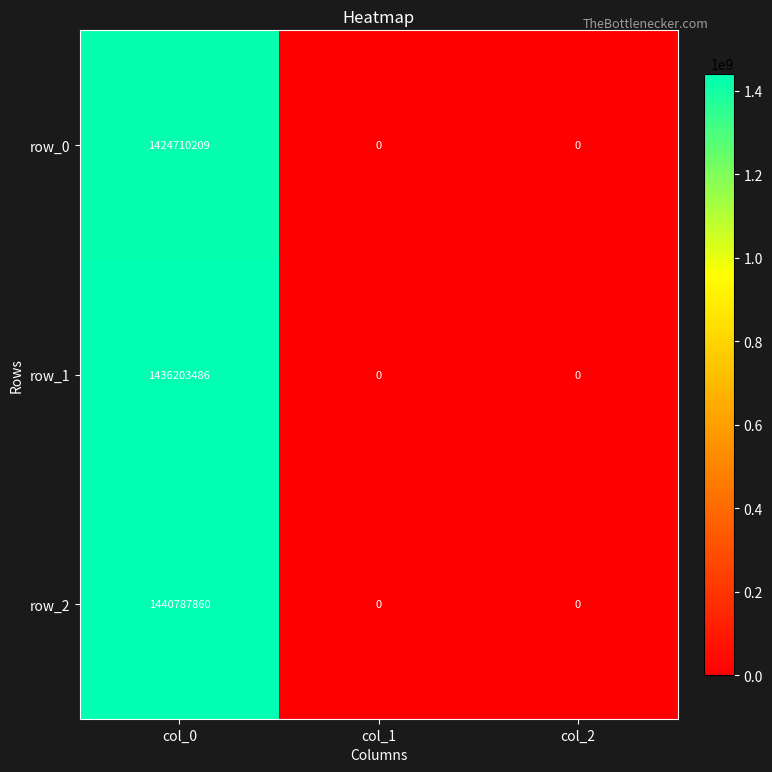

The row_2 series shows -995669219 at col_1. True or false?

False